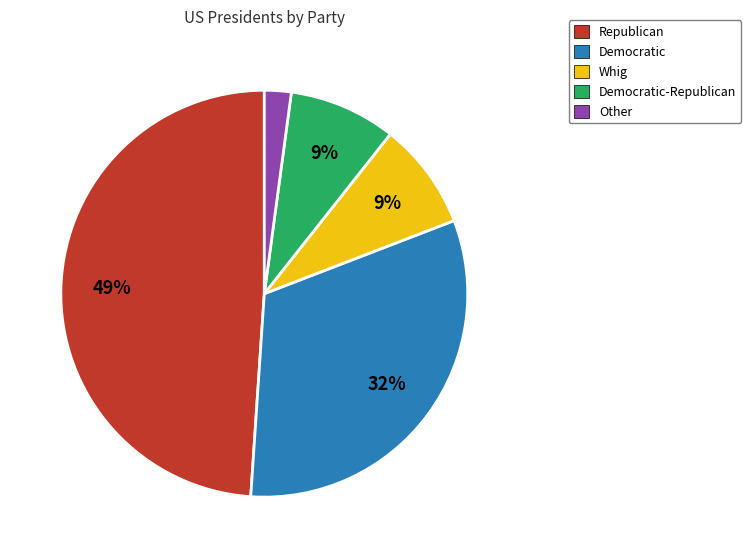

To the nearest percent, what is the difference between the largest and smallest slice percentages?

47%